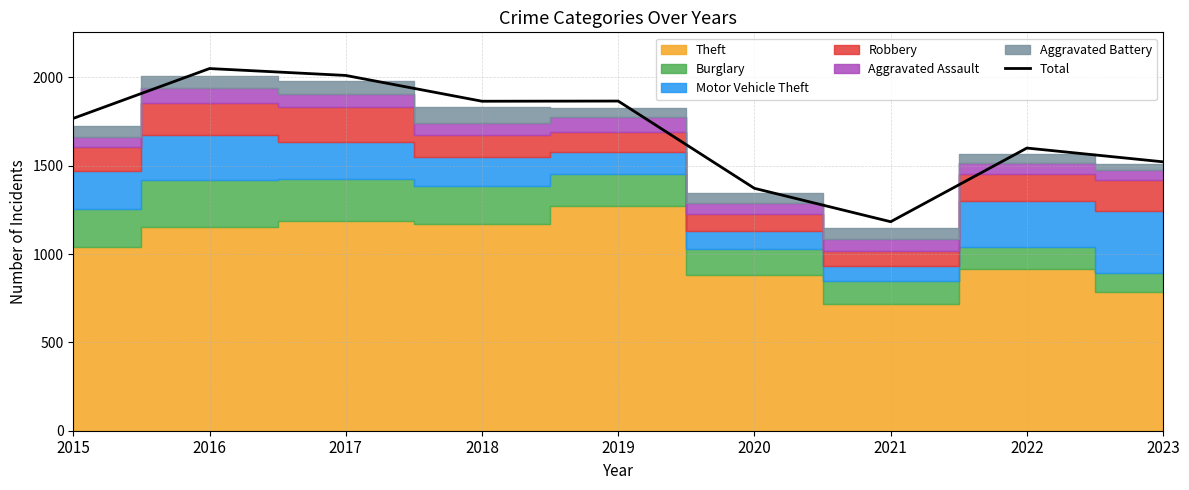

How many interior local valleys (lower than both neighbors) does the data have?

2